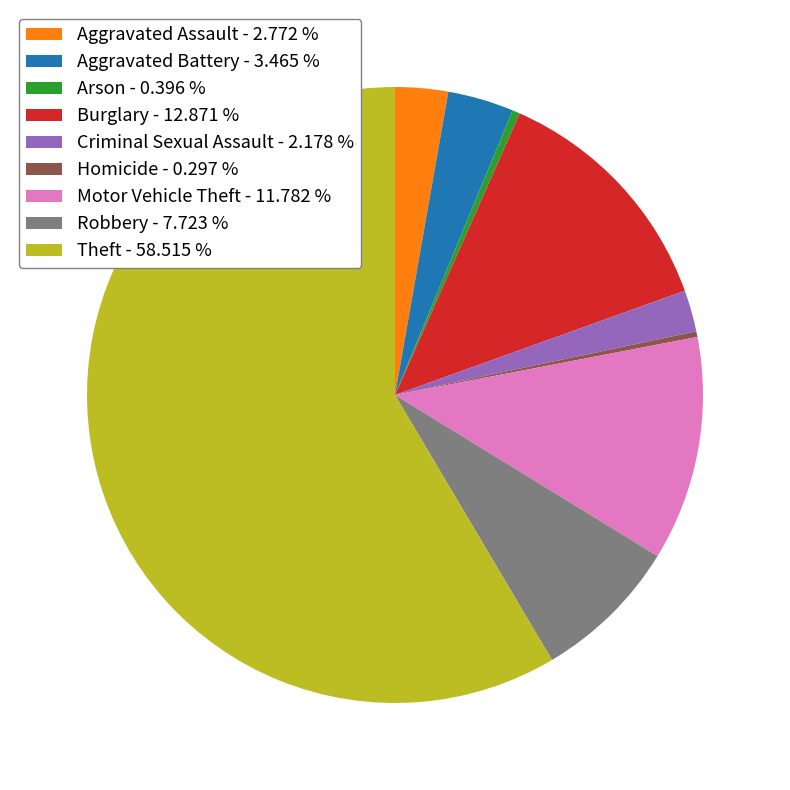

Is the sum of Robbery - 7.723 % and Theft - 58.515 % greater than half?

Yes